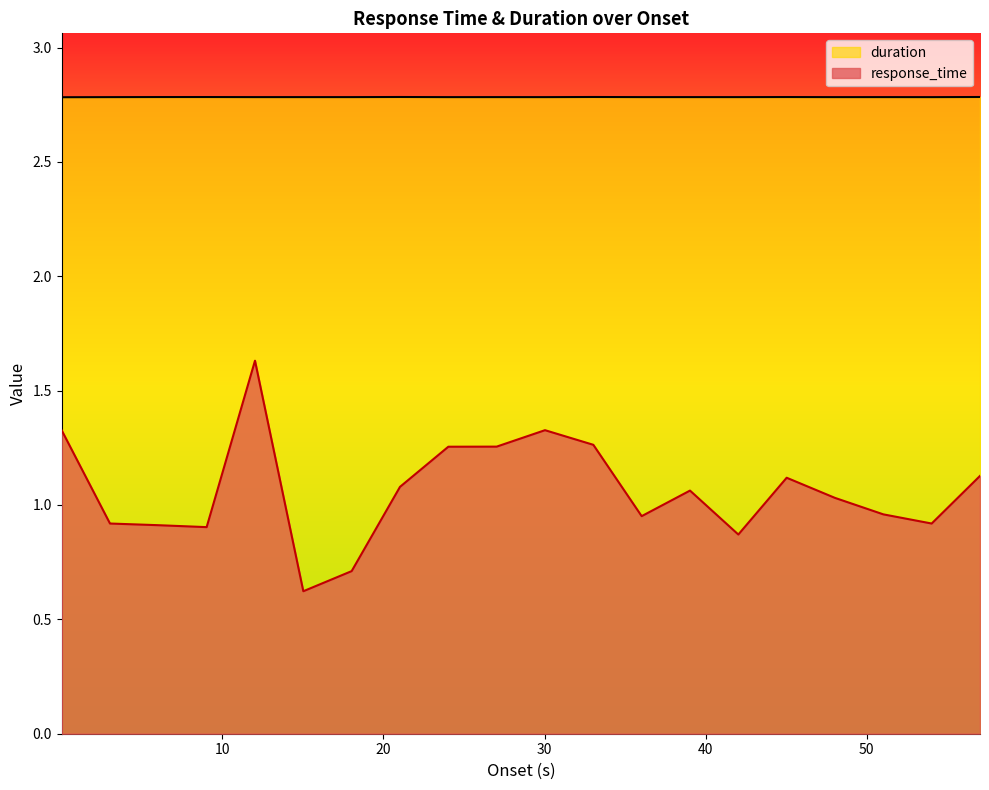

What is the average value of the response_time series?

1.1